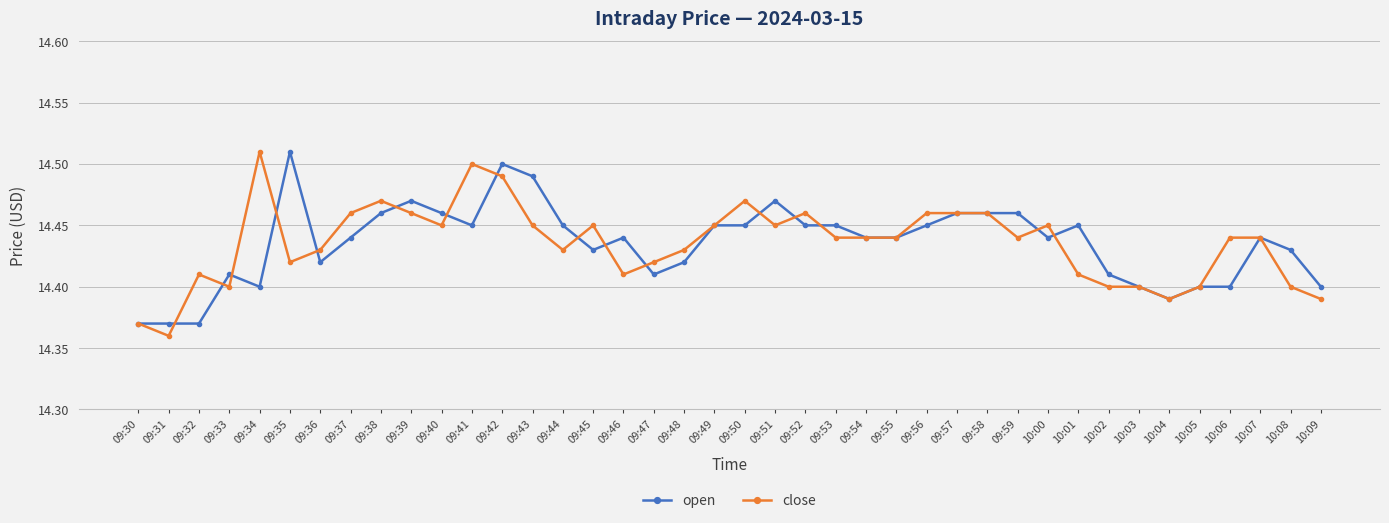

Between 09:47 and 10:04, which series saw the biggest shift?

close